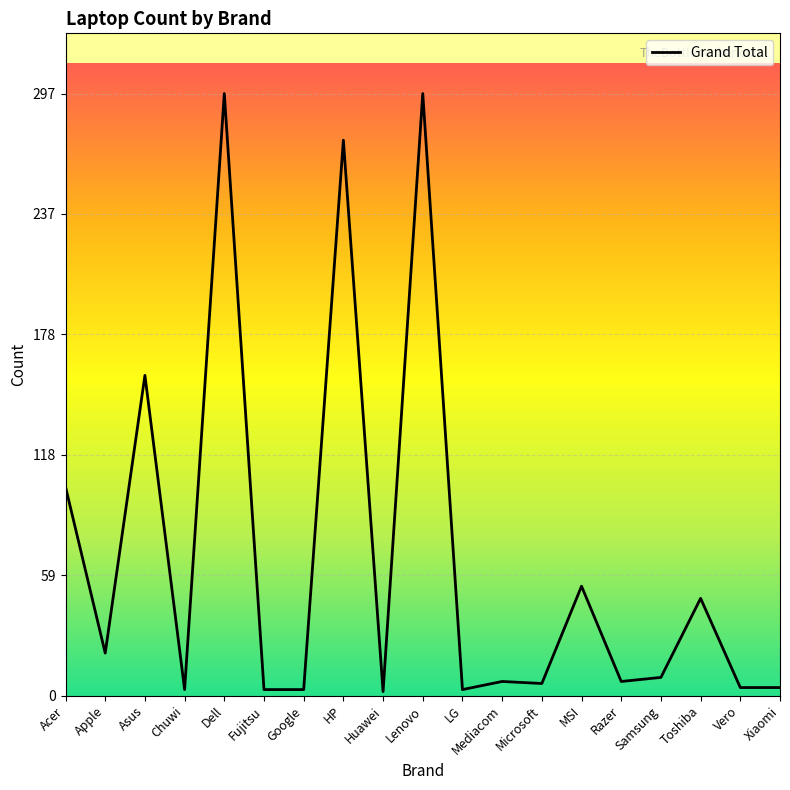

The chart shows a value of 297 at Dell. True or false?

True